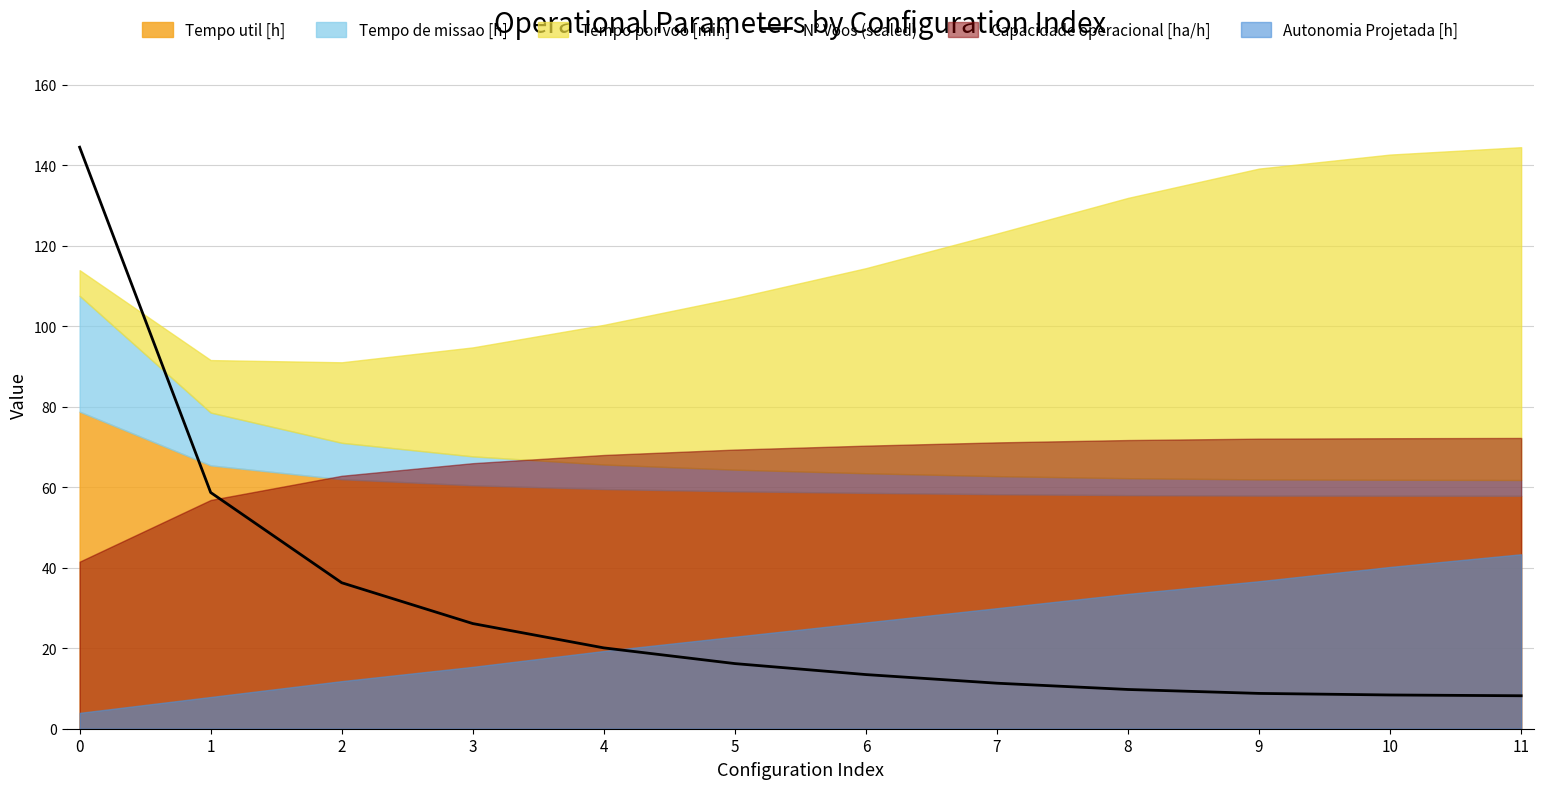

How many data points are less than 16?

6